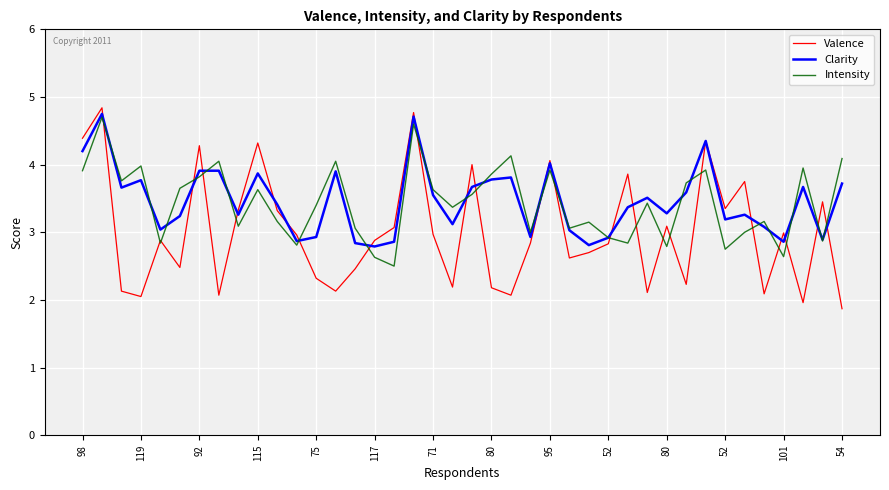

What is the greatest value displayed?

4.8